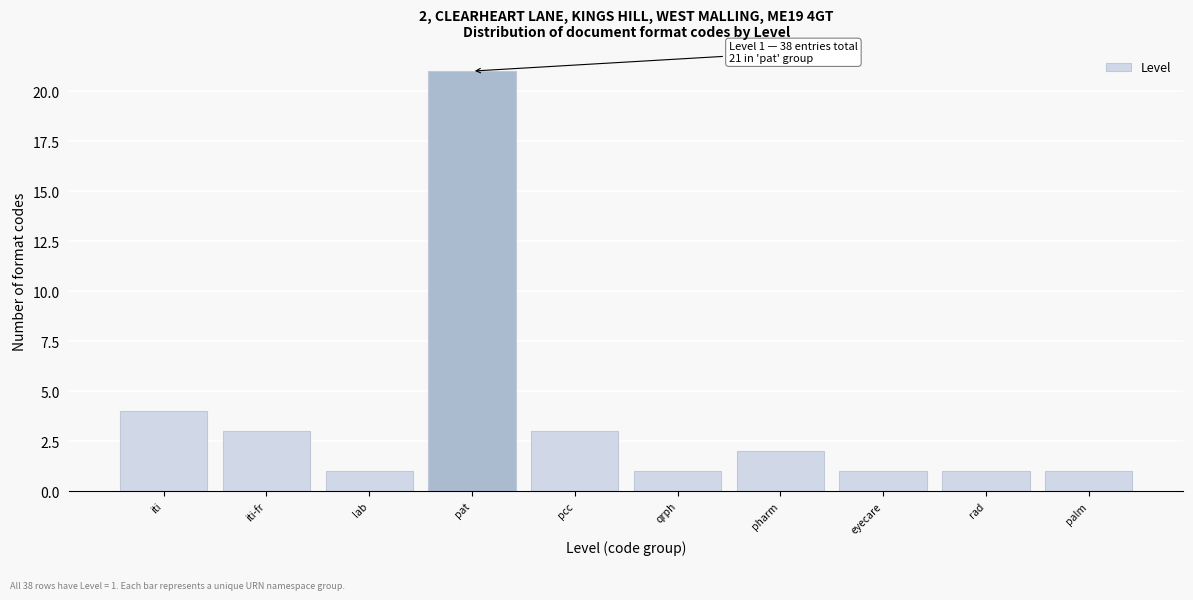

Reading left to right, transcribe all the data shown in this chart.

4	3	1	21	3	1	2	1	1	1